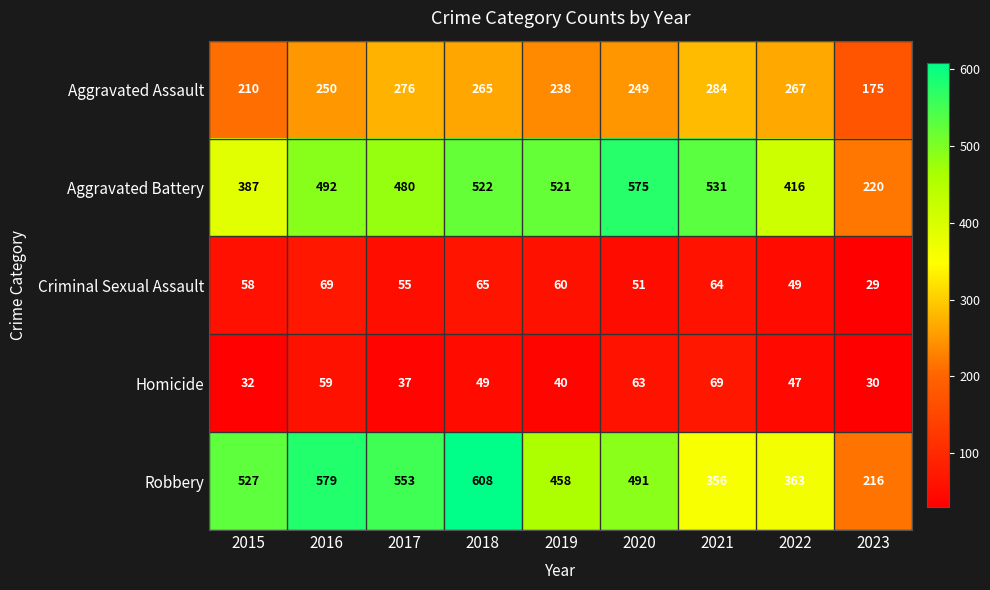

What is the approximate value of Criminal Sexual Assault at 2020?

51